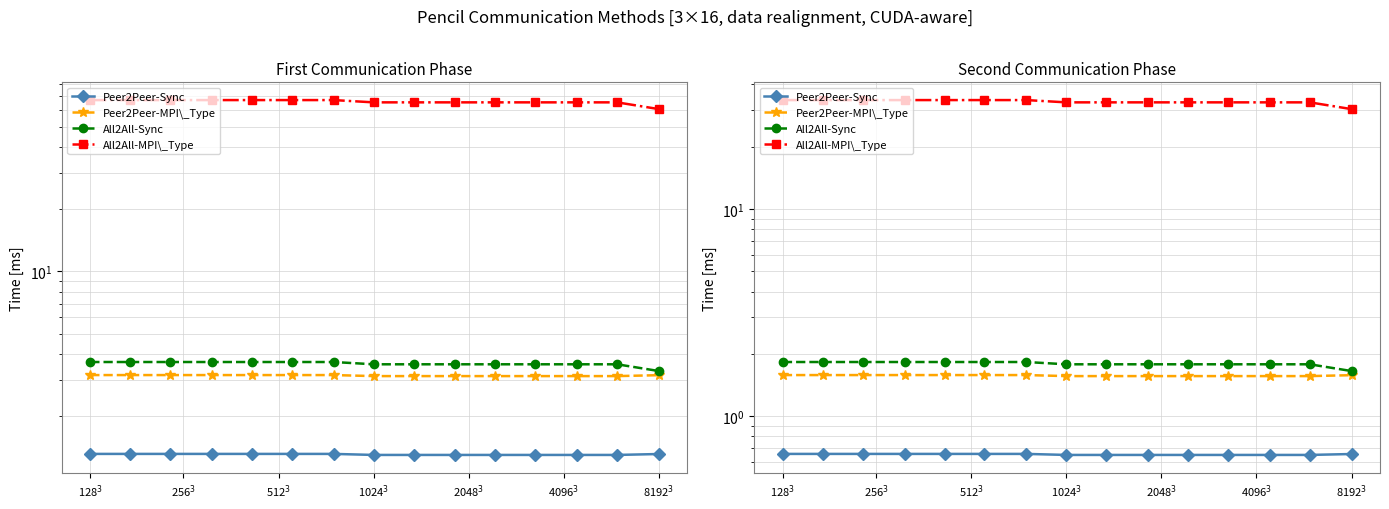

The Peer2Peer-MPI\_Type series shows 1.6 at 2048$^3$. True or false?

True